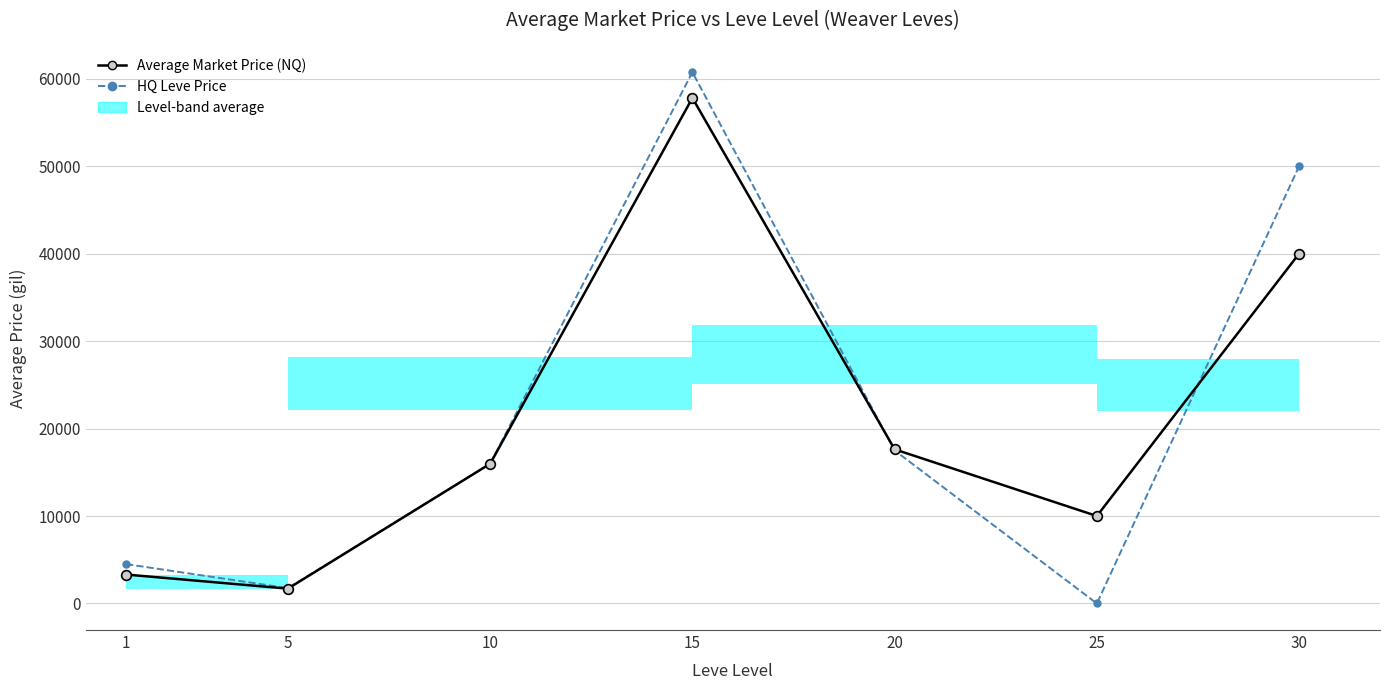

What are all the series names shown in the legend?

Average Market Price (NQ), HQ Leve Price